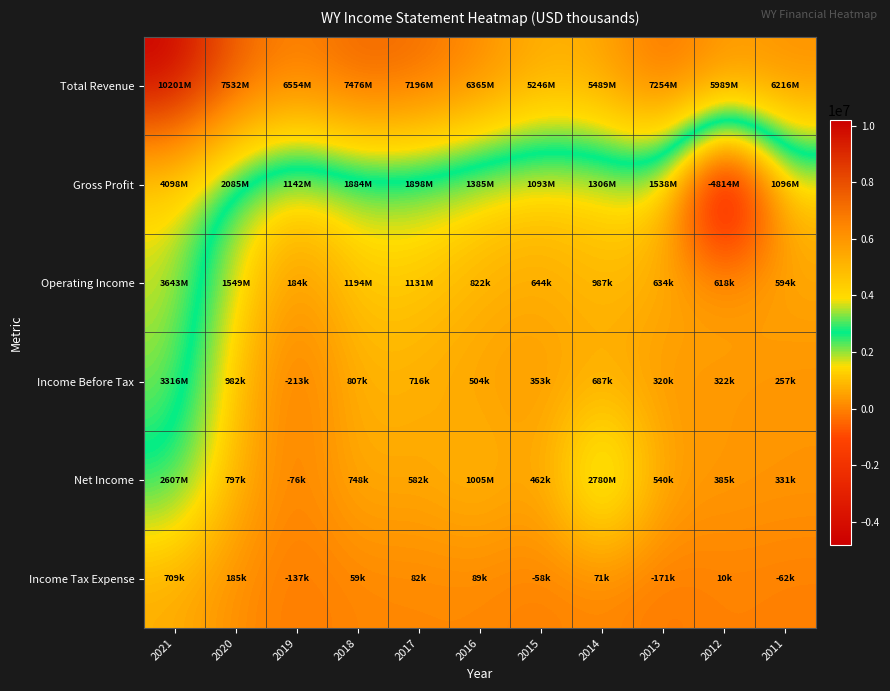

What is the spread (max minus min) of values at 2019?

6767000